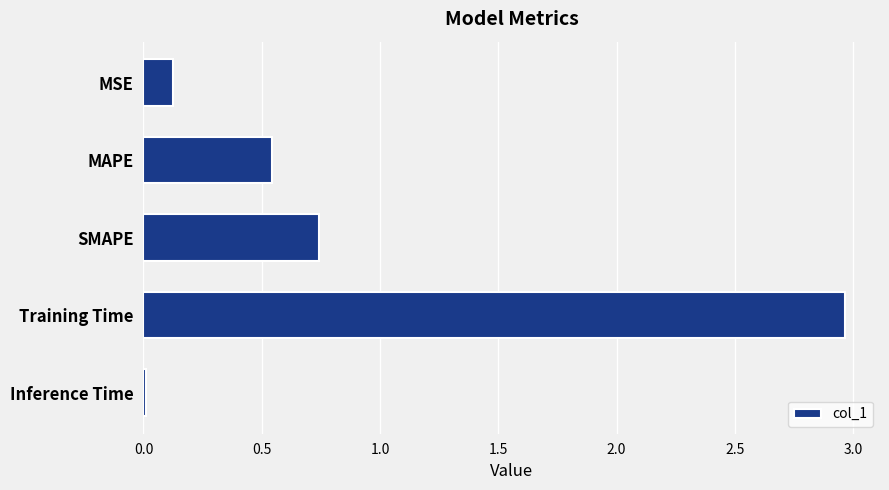

Which category has the lowest value across all series?

Inference Time